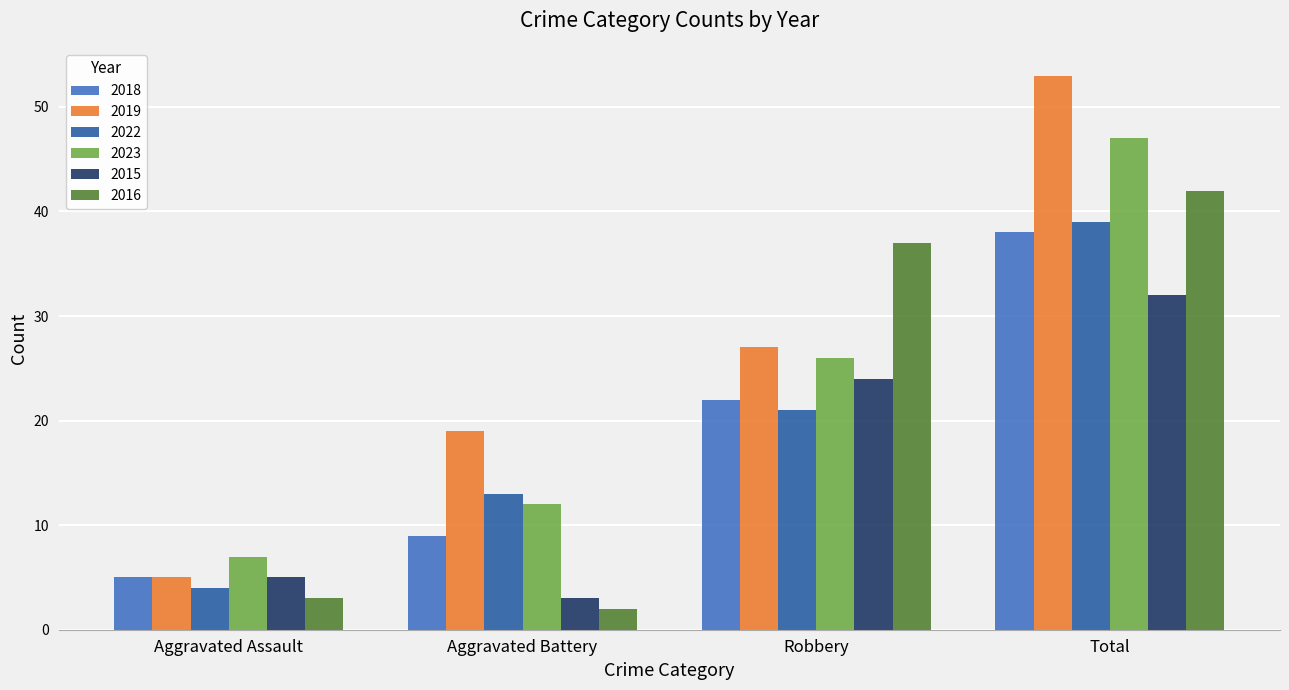

What is the difference between the highest and lowest values at Aggravated Battery?

17